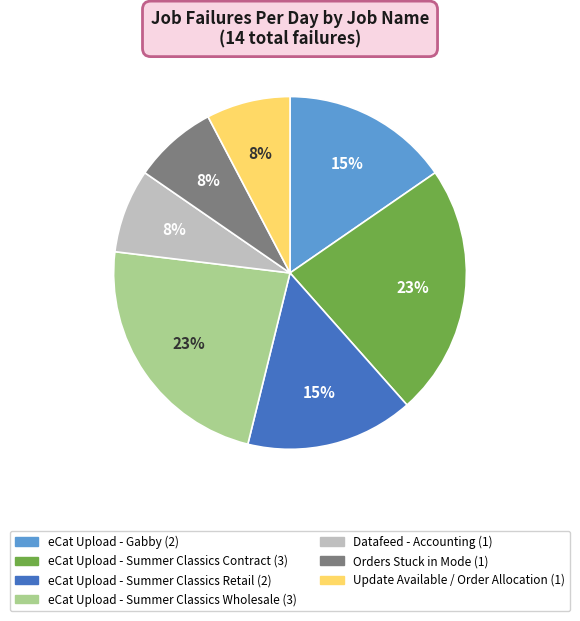

Count the number of slices in the pie.

7